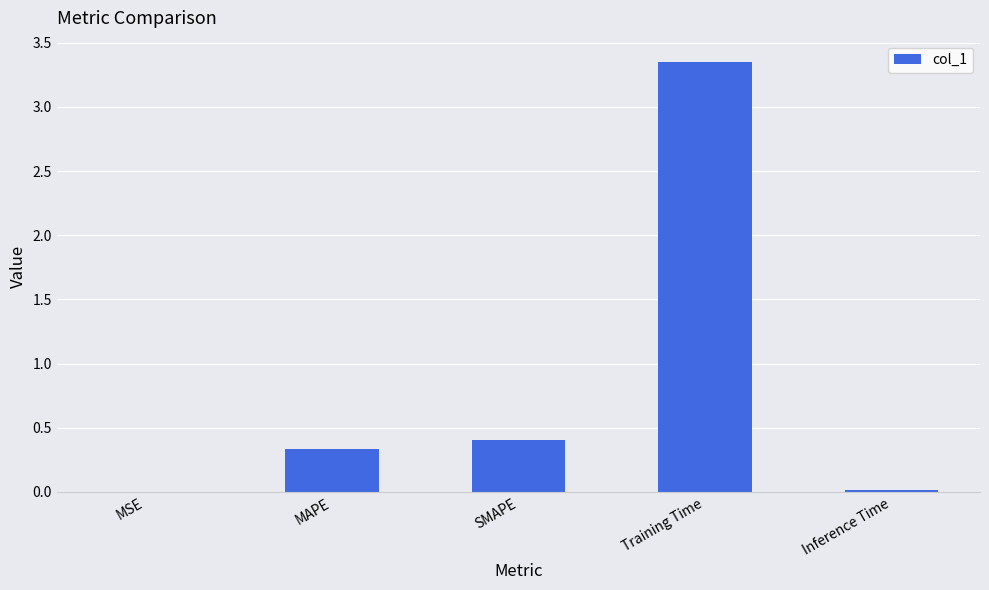

What is the sum of all values?

4.1